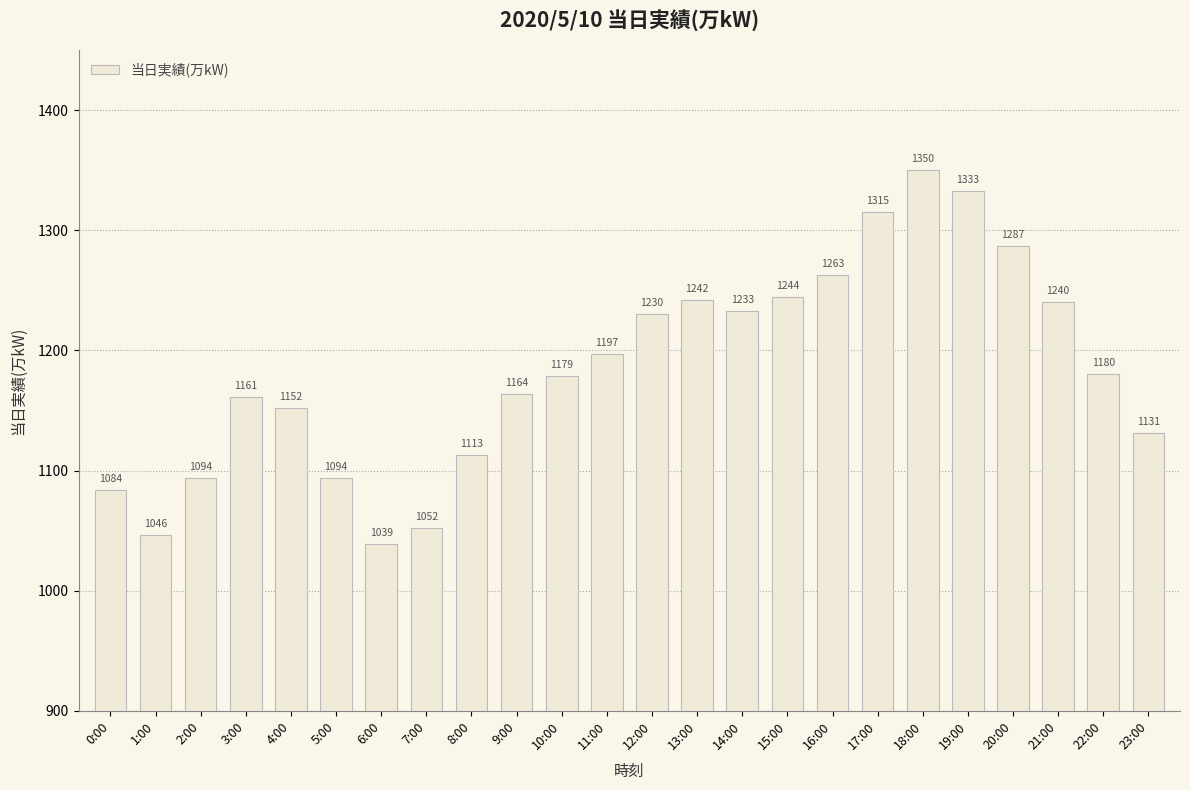

What is the ratio of the value at 21:00 to the value at 4:00?

1.1